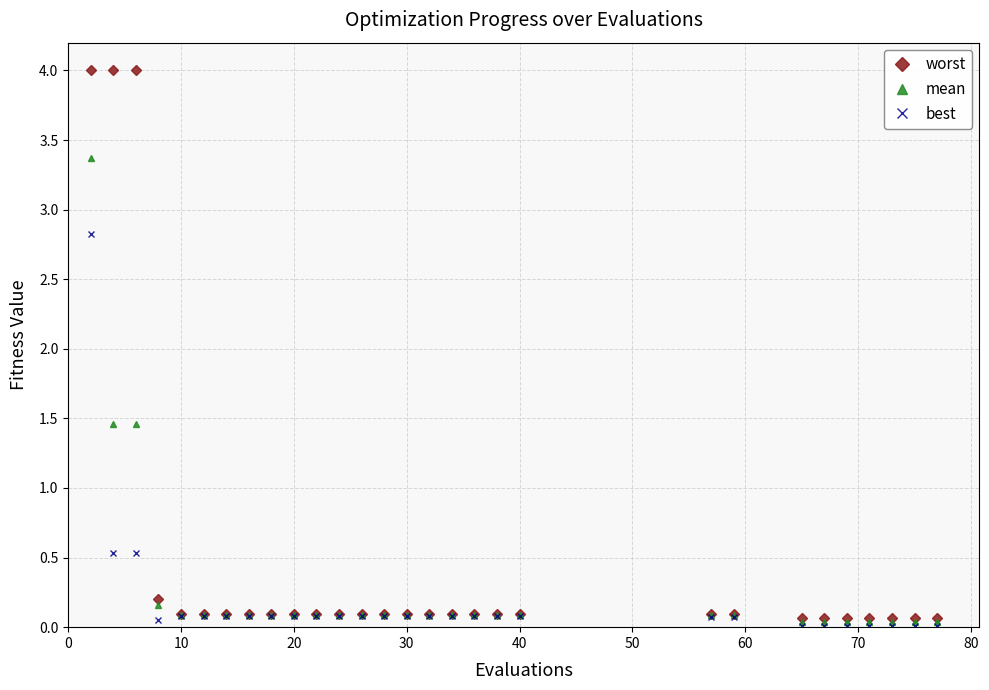

List the series in order of their overall mean, highest first.

worst, mean, best